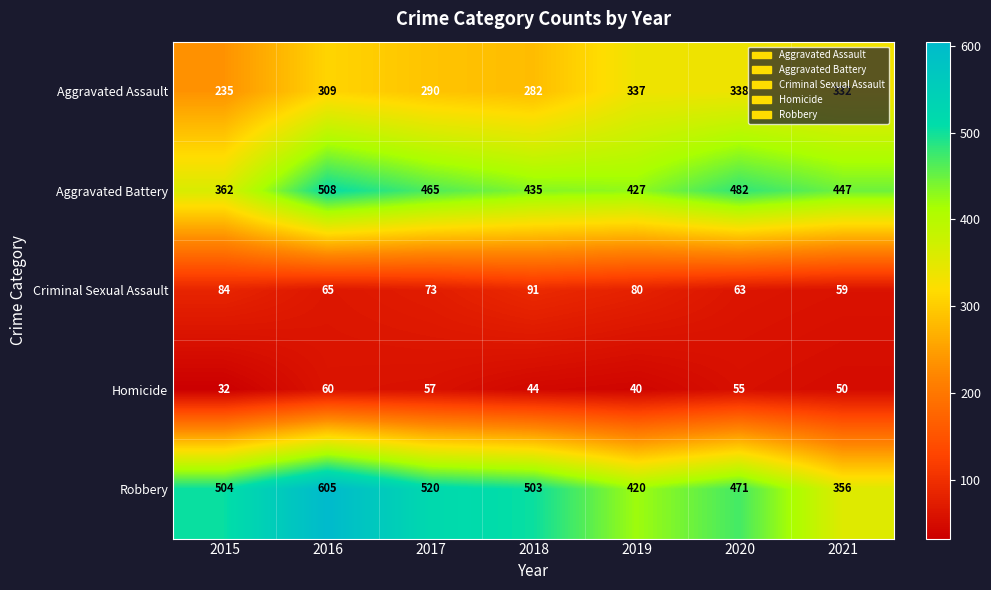

At which label does Aggravated Battery first exceed 447?

2016